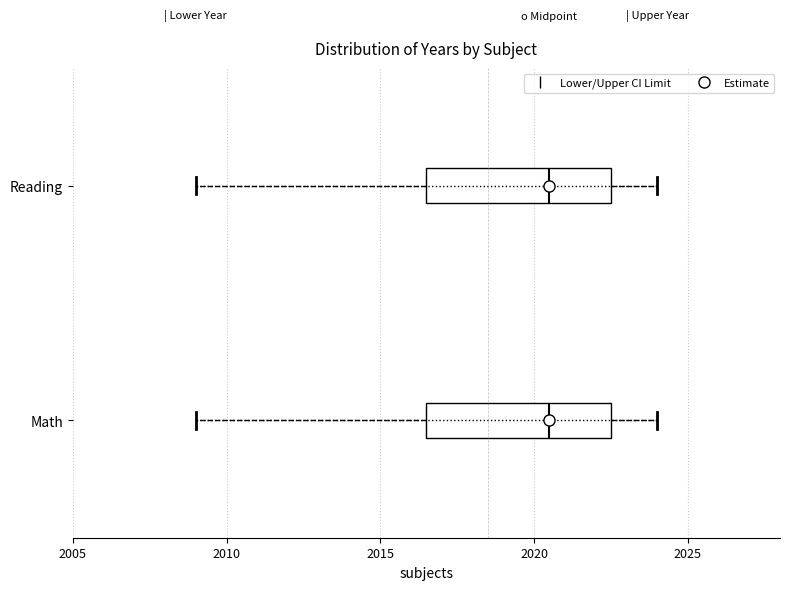

Reading bottom to top, read every box against the x-axis: the position of its median line, the range the box covers, and the ends of its whiskers. The values are not printed on the chart, so give them approximately, as read against the axis.

Math: median 2020.5, box 2016.5 to 2022.5, whiskers 2009.0 to 2024.0
Reading: median 2020.5, box 2016.5 to 2022.5, whiskers 2009.0 to 2024.0